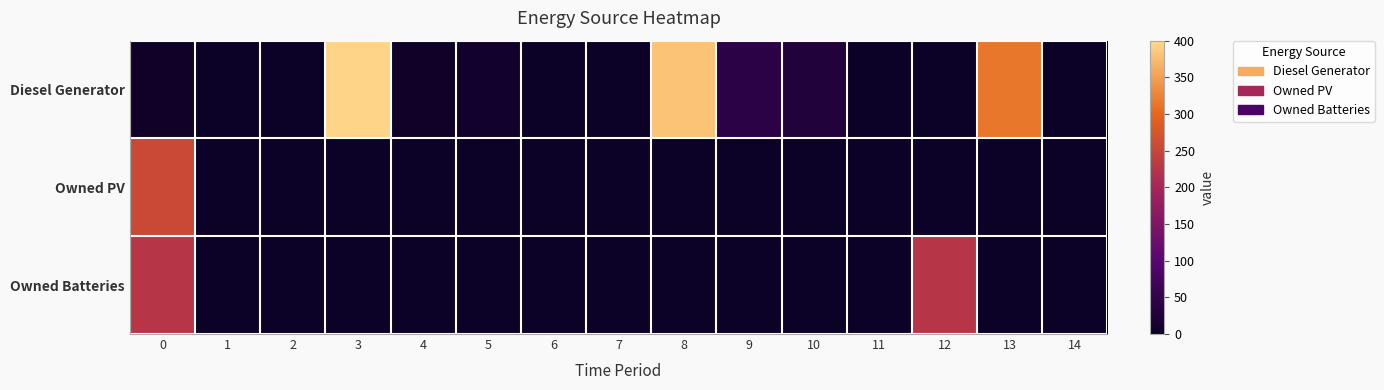

Between 1 and 12, which series saw the biggest shift?

row_2